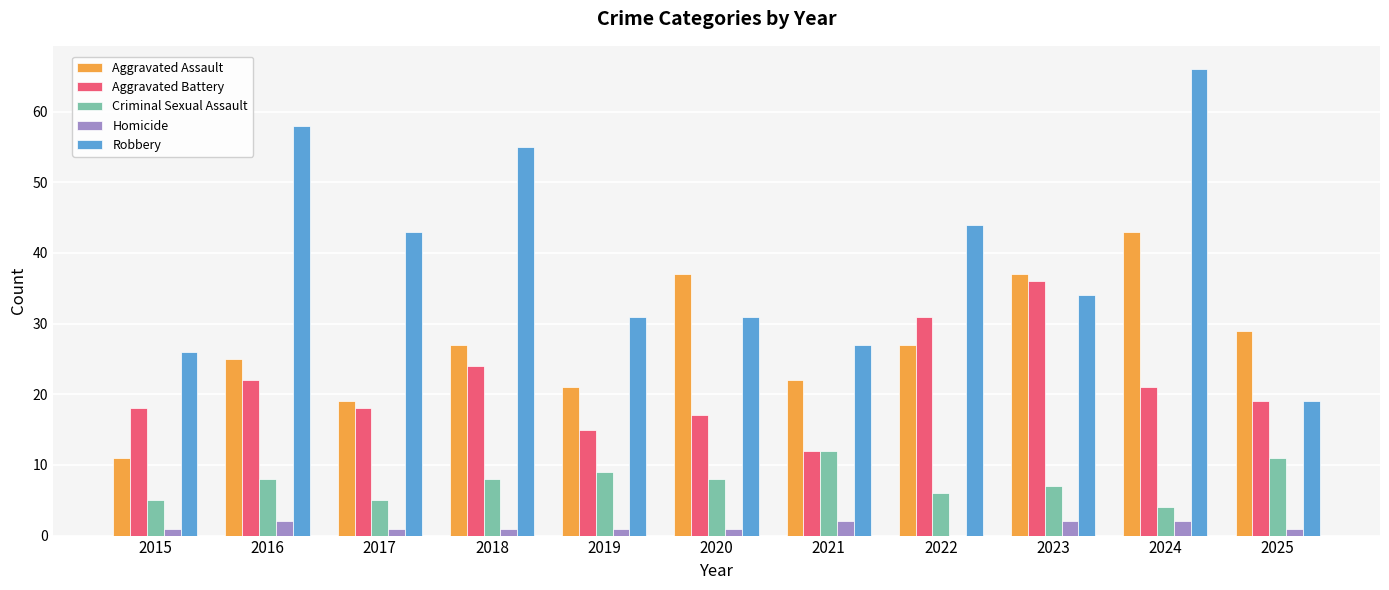

Which series has the largest total across all categories?

Robbery